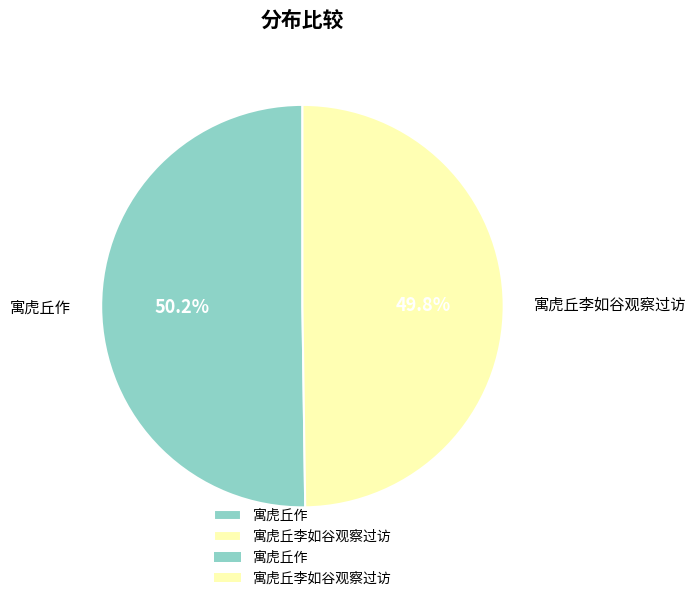

To the nearest percent, what is the combined percentage of 寓虎丘作 and 寓虎丘李如谷观察过访?

100%